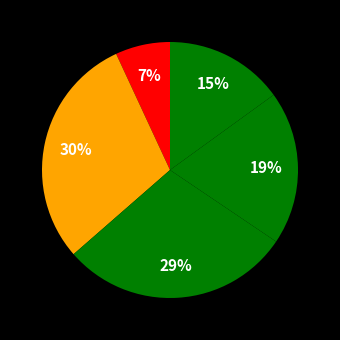

Count the number of slices in the pie.

5